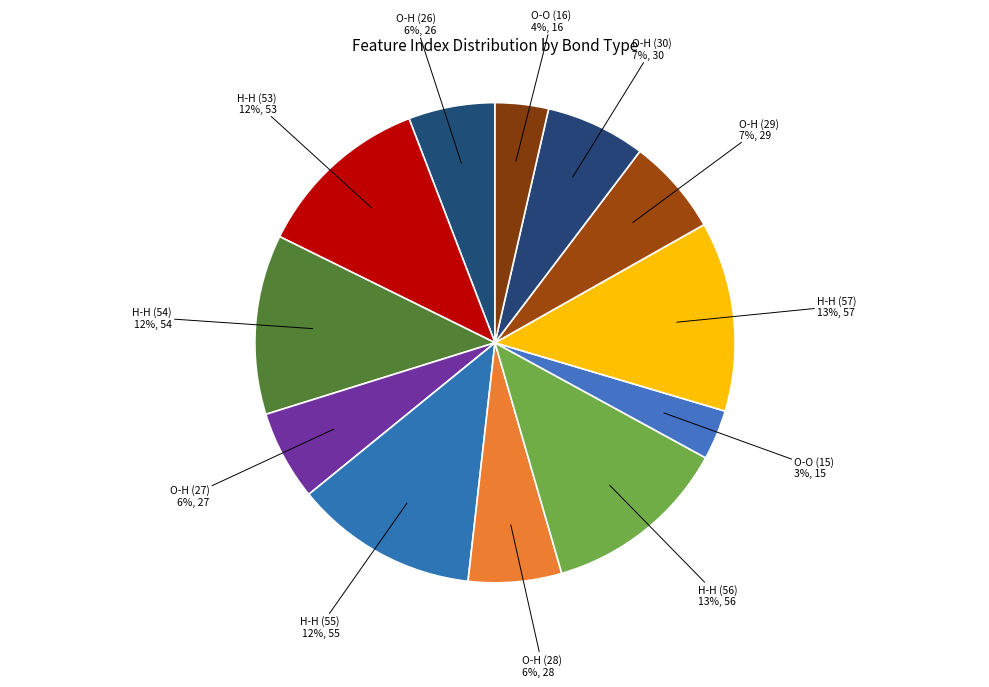

Is the sum of H-H (54) and H-H (57) greater than half?

No